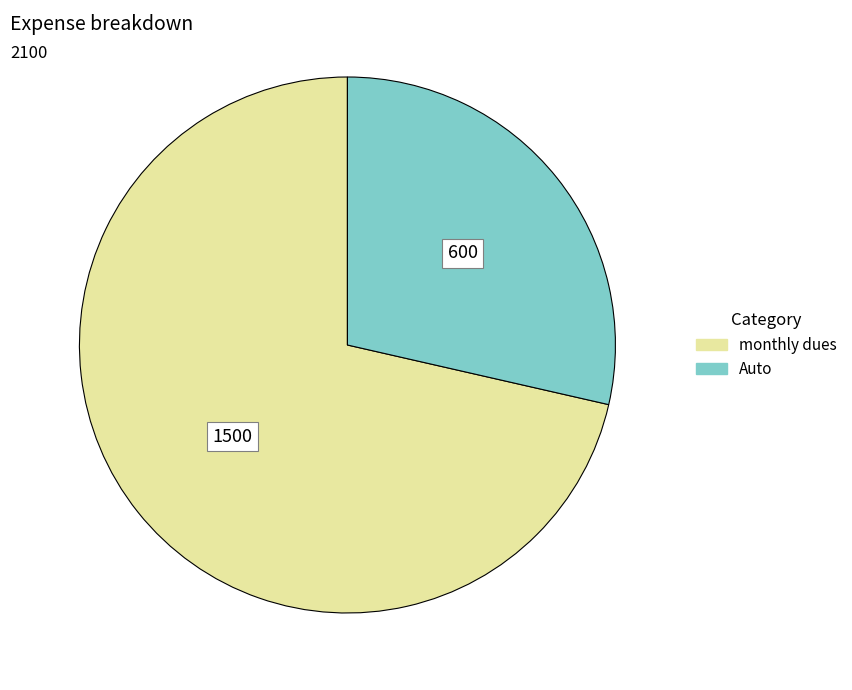

The monthly dues slice represents 78% of the pie. True or false?

False